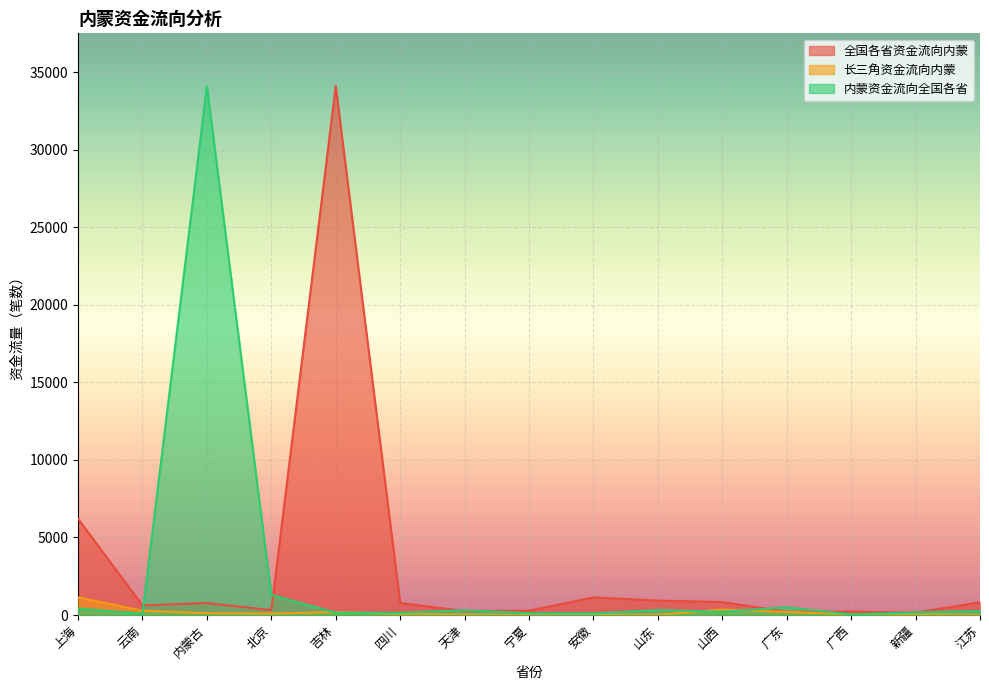

Between which two adjacent categories do 全国各省资金流向内蒙 and 内蒙资金流向全国各省 first intersect?

云南 and 内蒙古